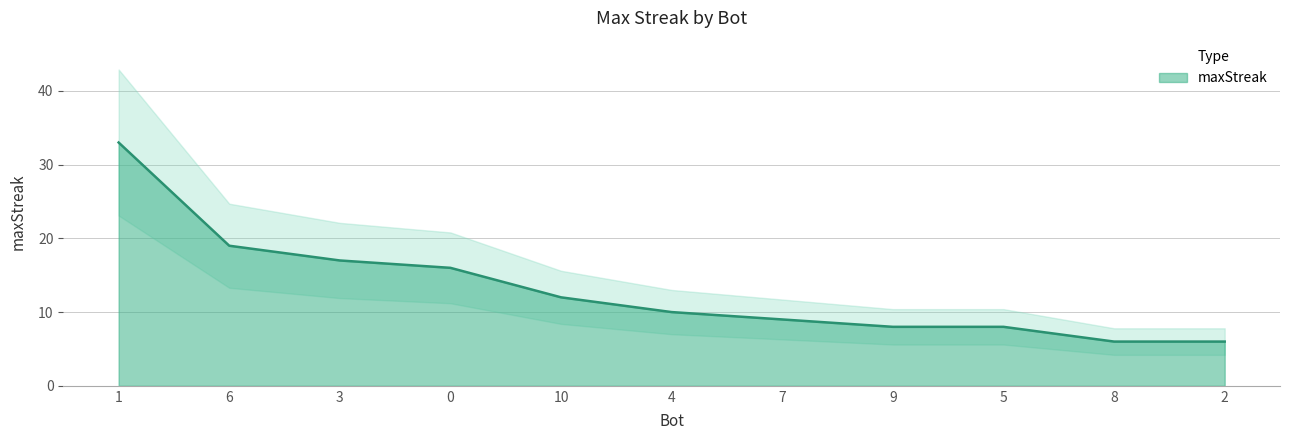

What is the change in value from 1 to 6?

-14